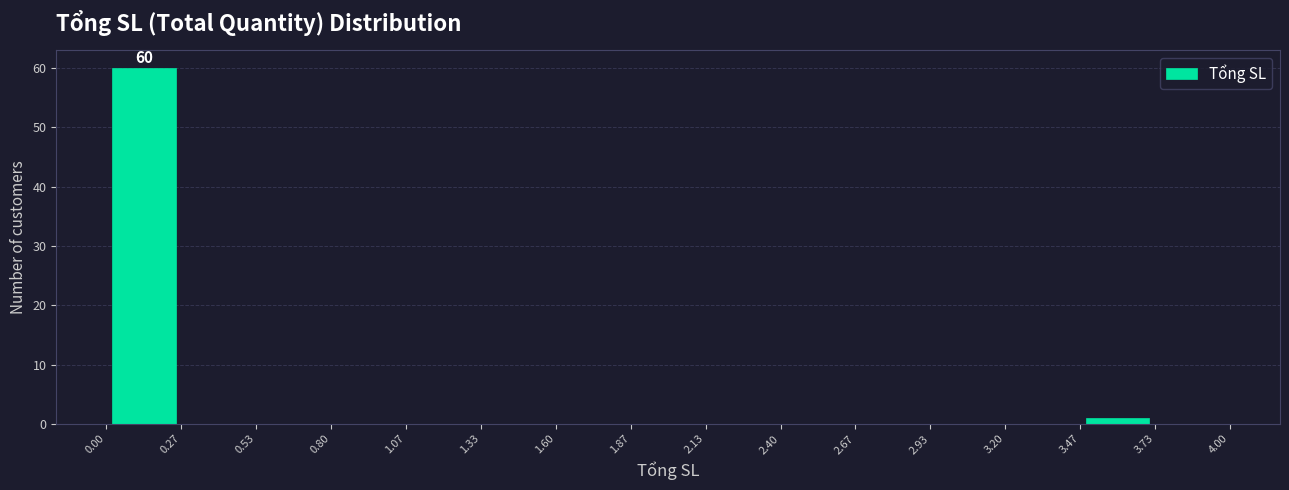

Which range on the x-axis has the tallest bar?

0.00 to 0.27